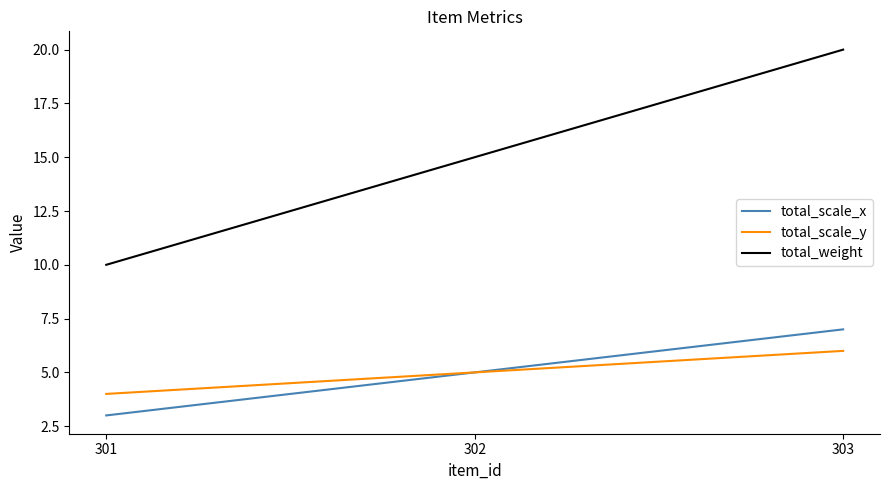

What are all the series names shown in the legend?

total_scale_x, total_scale_y, total_weight